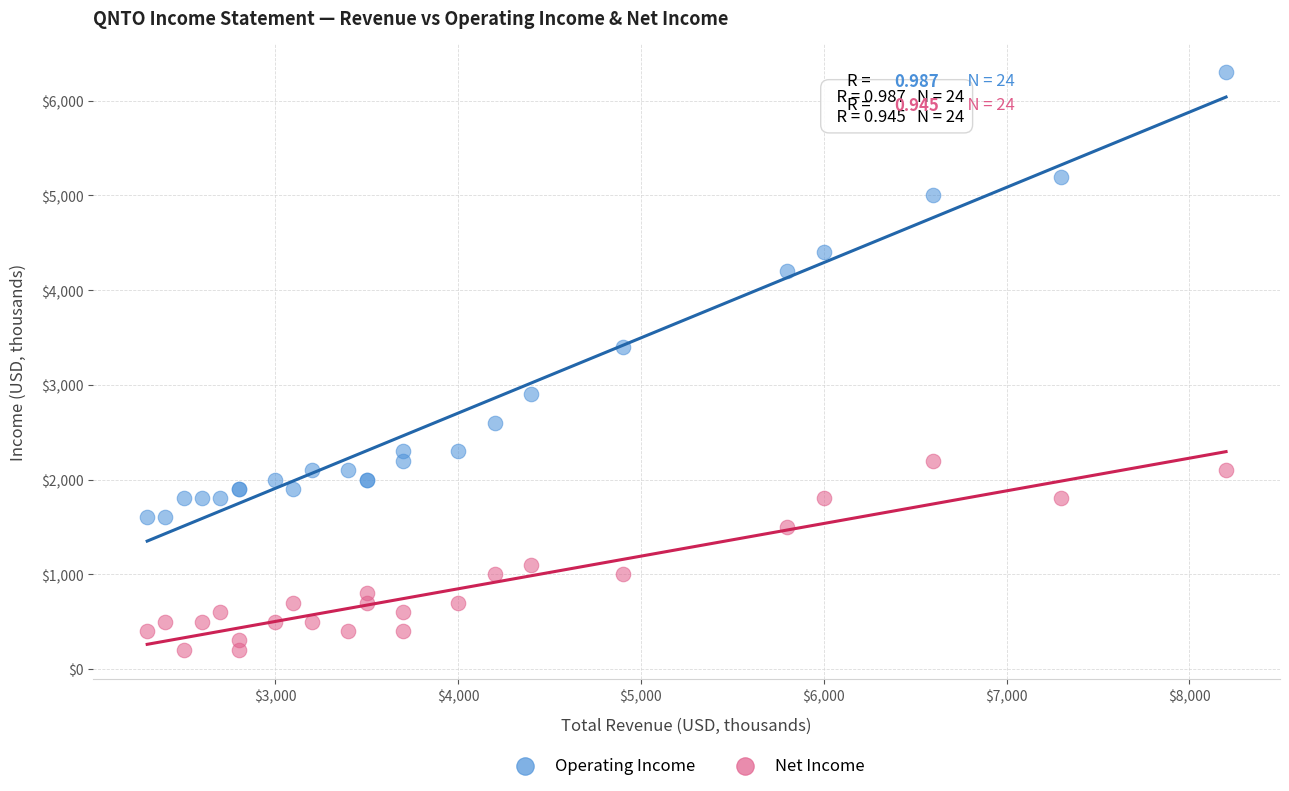

Which series contains the highest Y value?

Operating Income